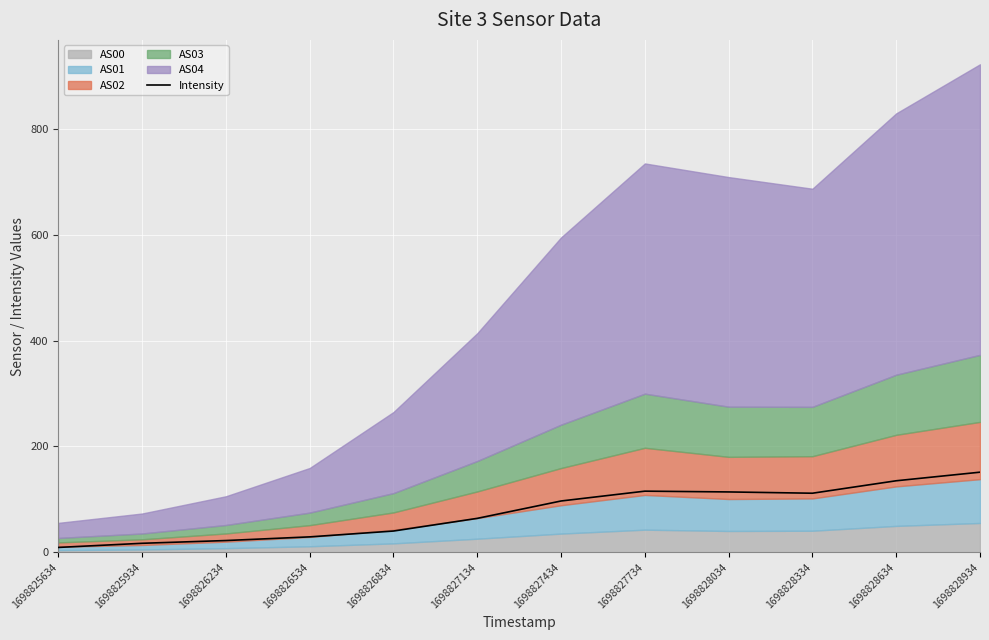

What is the difference between the maximum and minimum values?

142.2